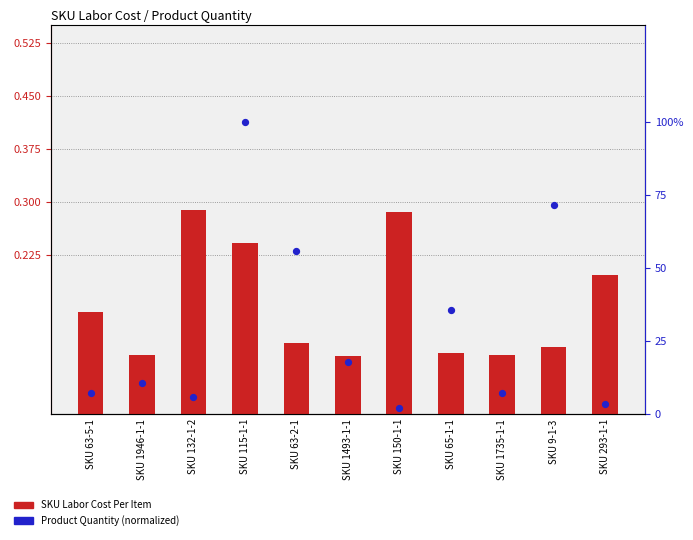

Which series contains the highest Y value?

Product Quantity